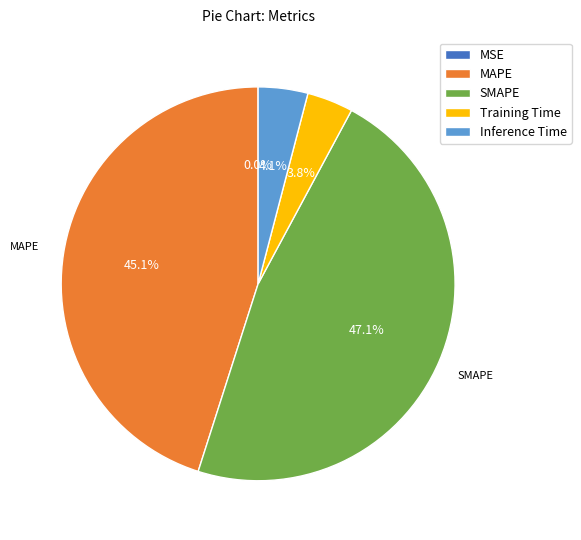

Is it true that MAPE is 51% of the pie?

False